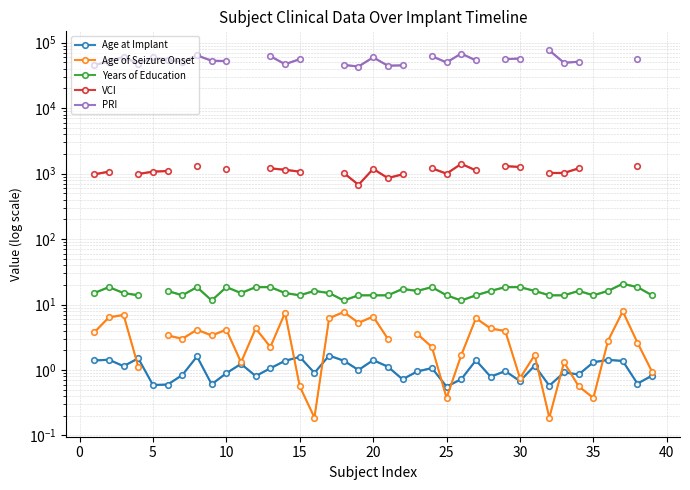

What is the sum of the Age at Implant values at 24 and 34?

1.9